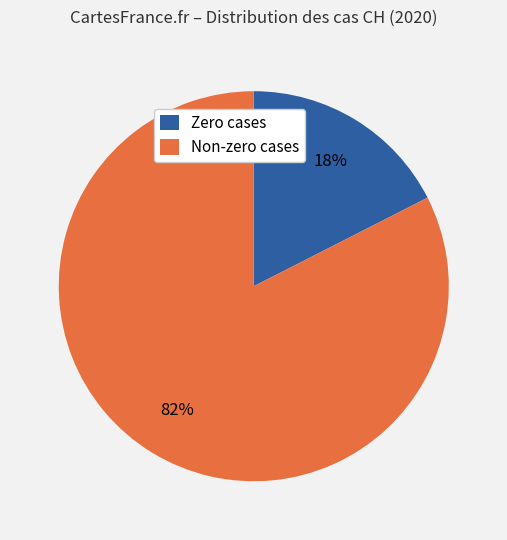

Does Non-zero cases account for over 50% of the chart?

Yes